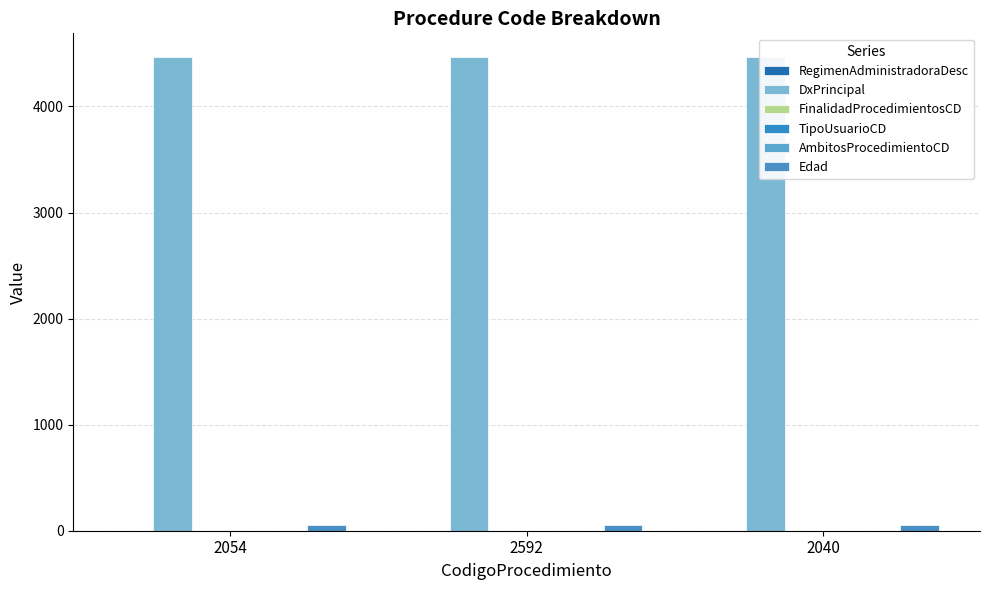

At which category is the sum across all series the highest?

2054